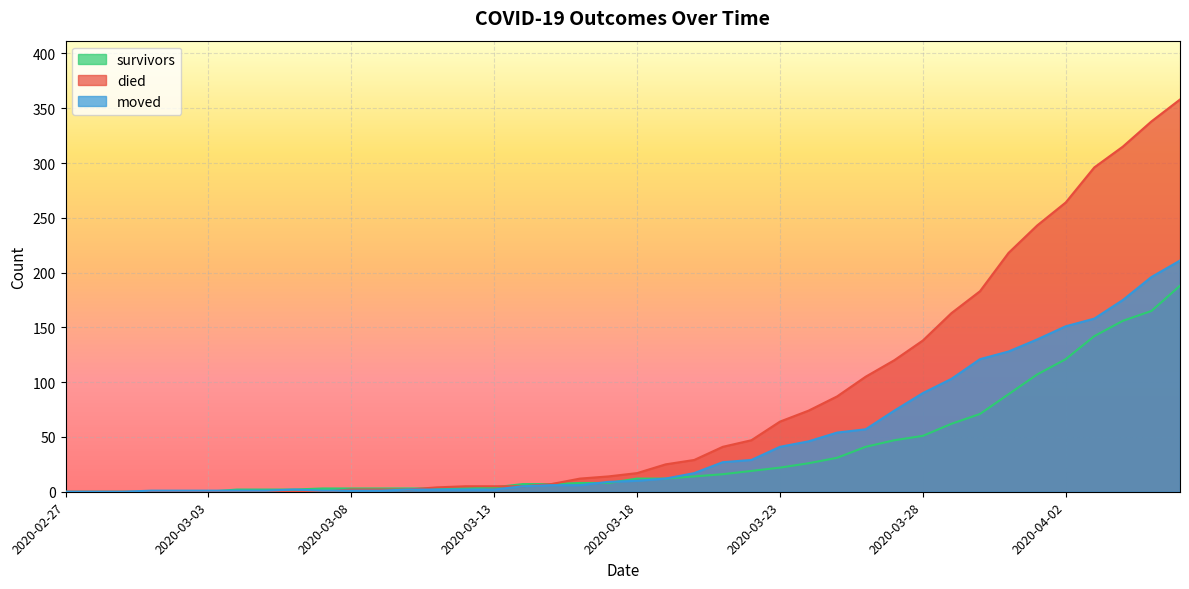

How many times do survivors and moved cross each other?

3